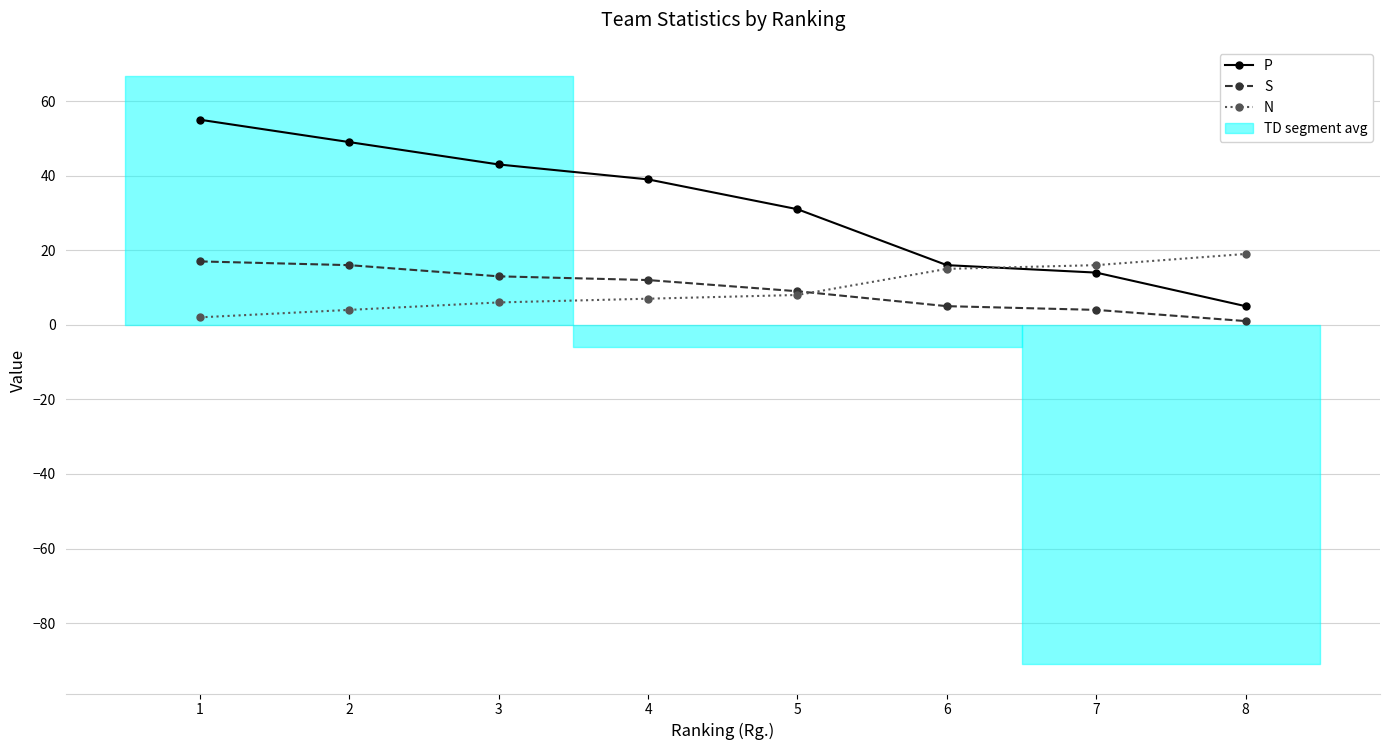

List the labels in order of N value, smallest first.

1, 2, 3, 4, 5, 6, 7, 8